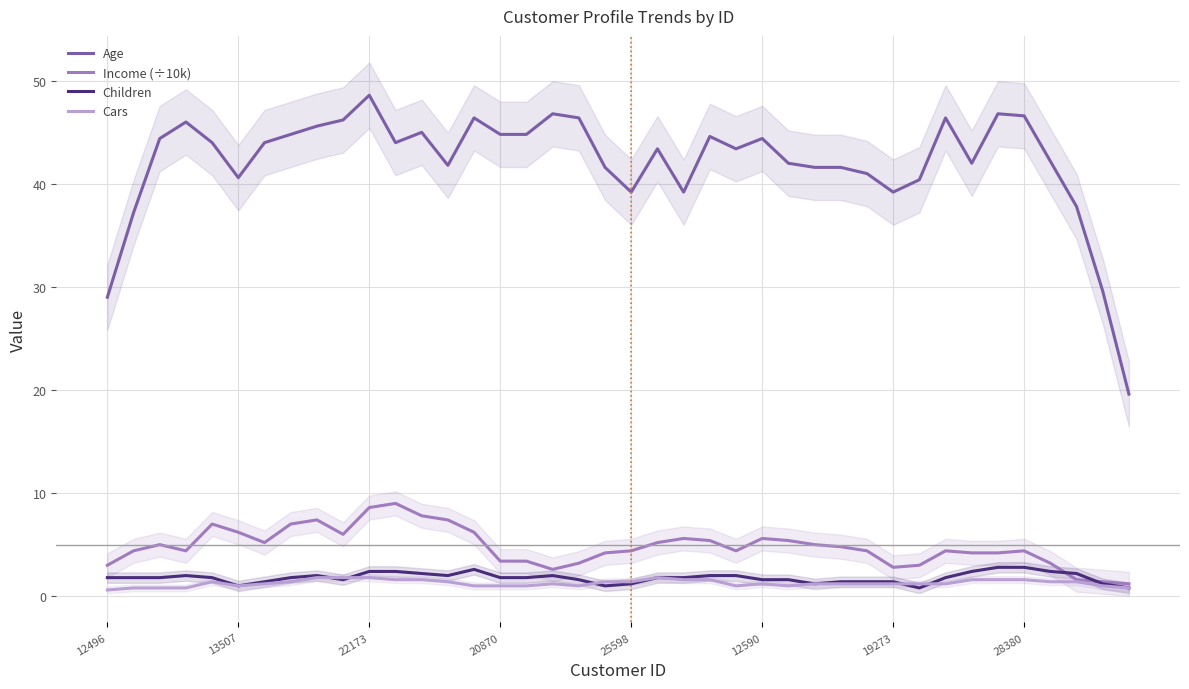

The Cars series shows 1.6 at 22. True or false?

True